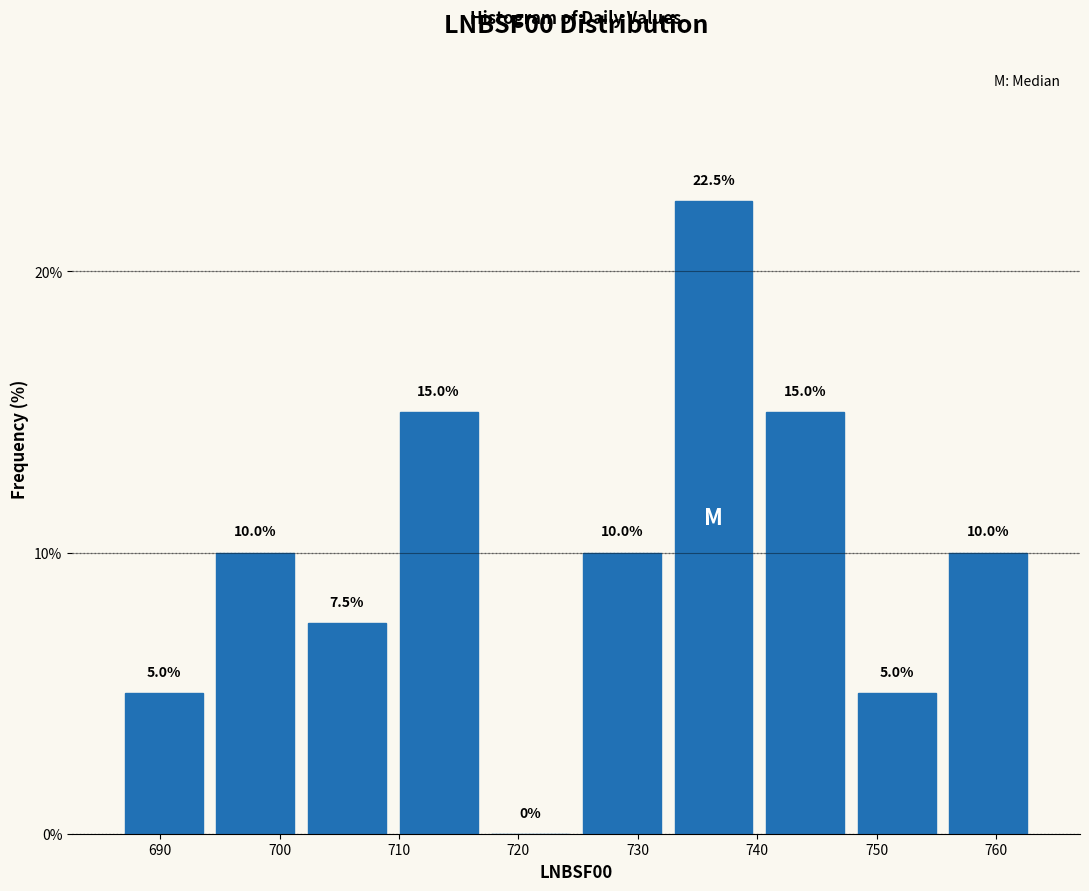

Which range on the x-axis has the tallest bar?

733 to 740